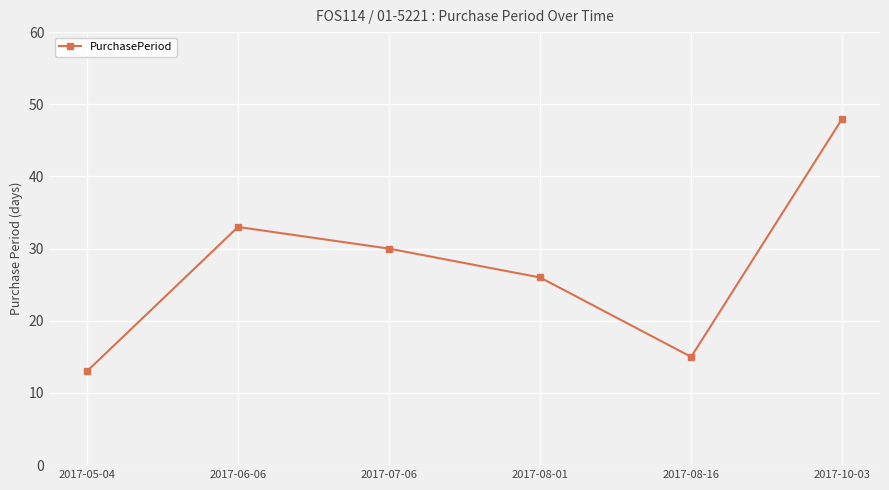

List the labels in order of value, largest first.

2017-10-03, 2017-06-06, 2017-07-06, 2017-08-01, 2017-08-16, 2017-05-04